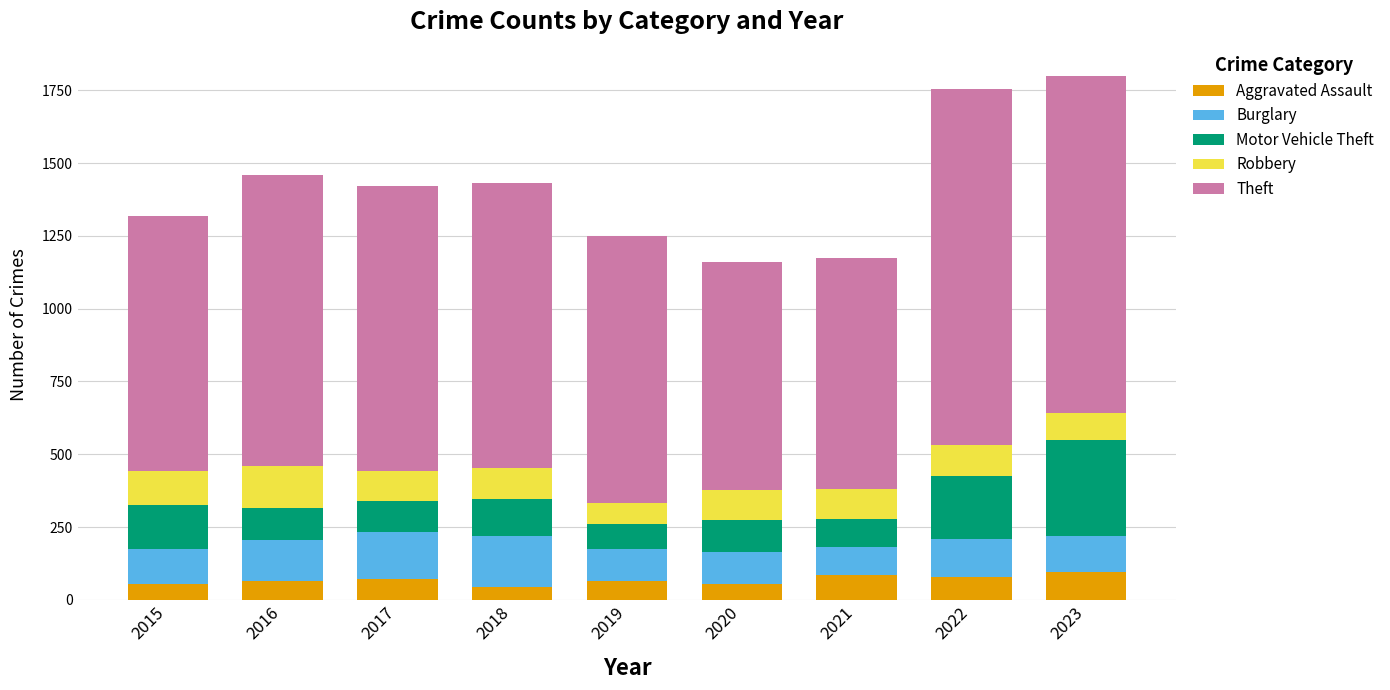

Is it true that Aggravated Assault equals 72 at 2017?

True